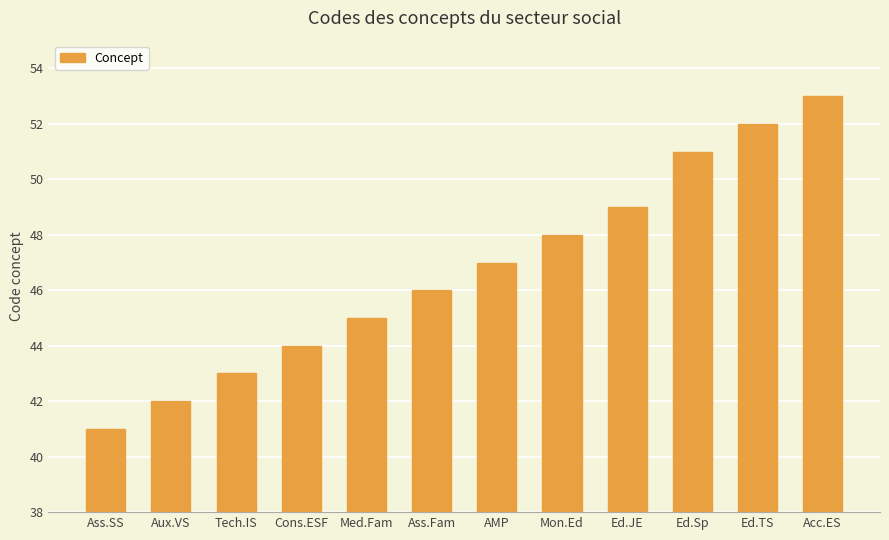

Read the value at Ed.Sp, to the nearest 5.

50